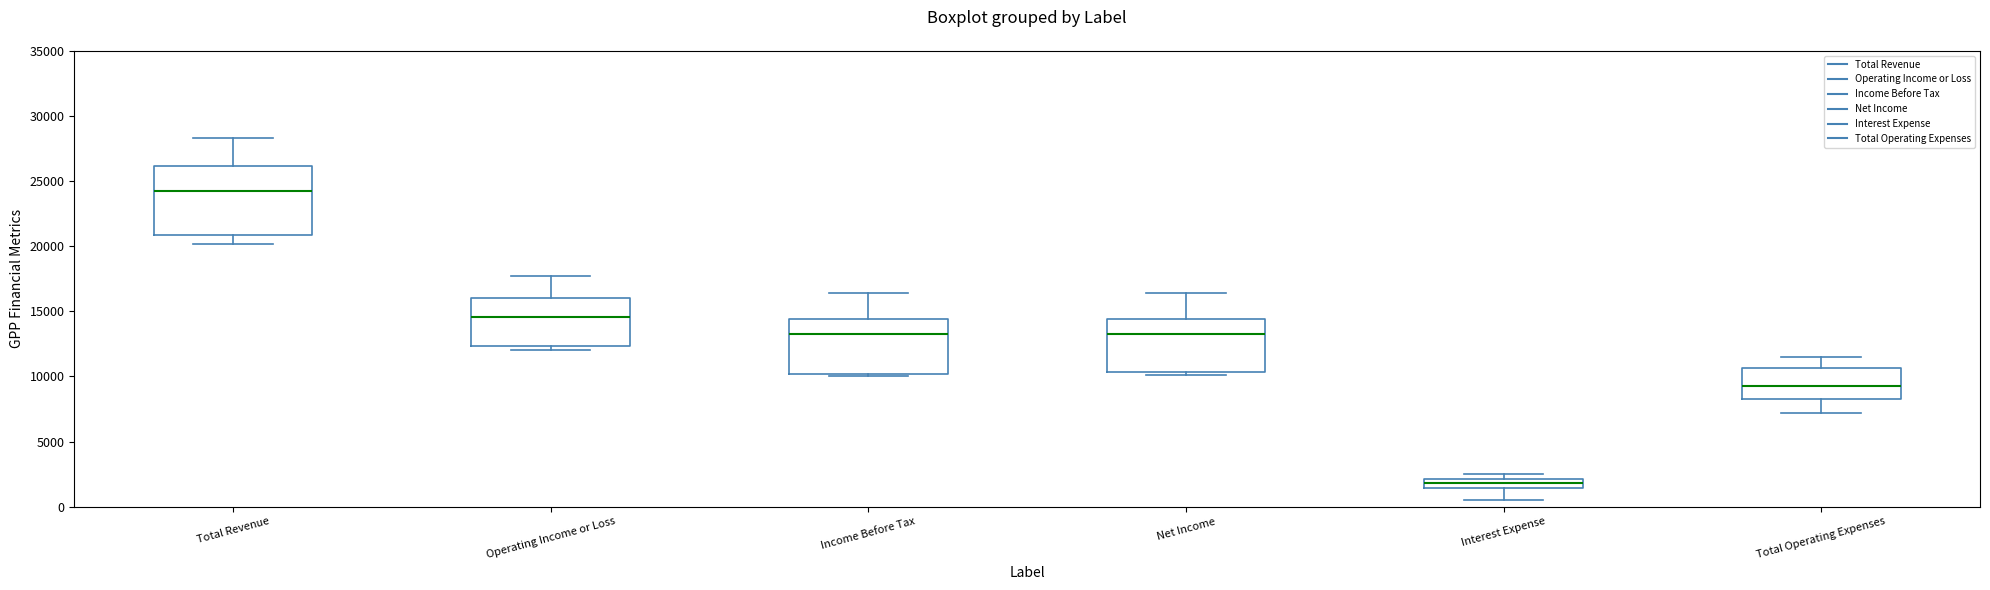

Which box is the tallest, from its lower edge to its upper edge?

Total Revenue